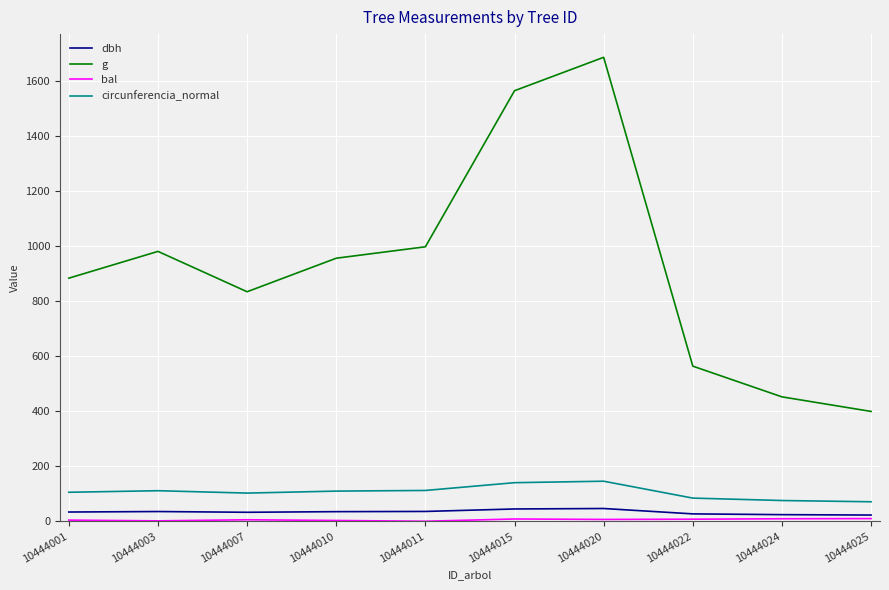

True or false: circunferencia_normal and g intersect in this chart.

False